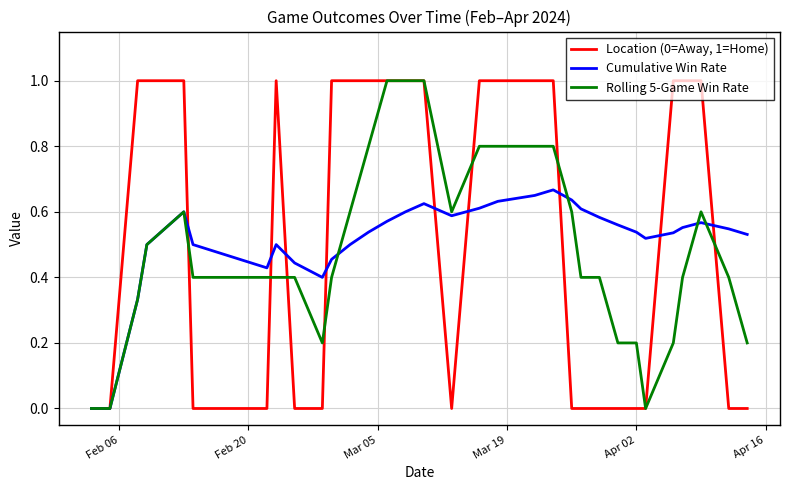

Does the chart have visible grid lines?

Yes